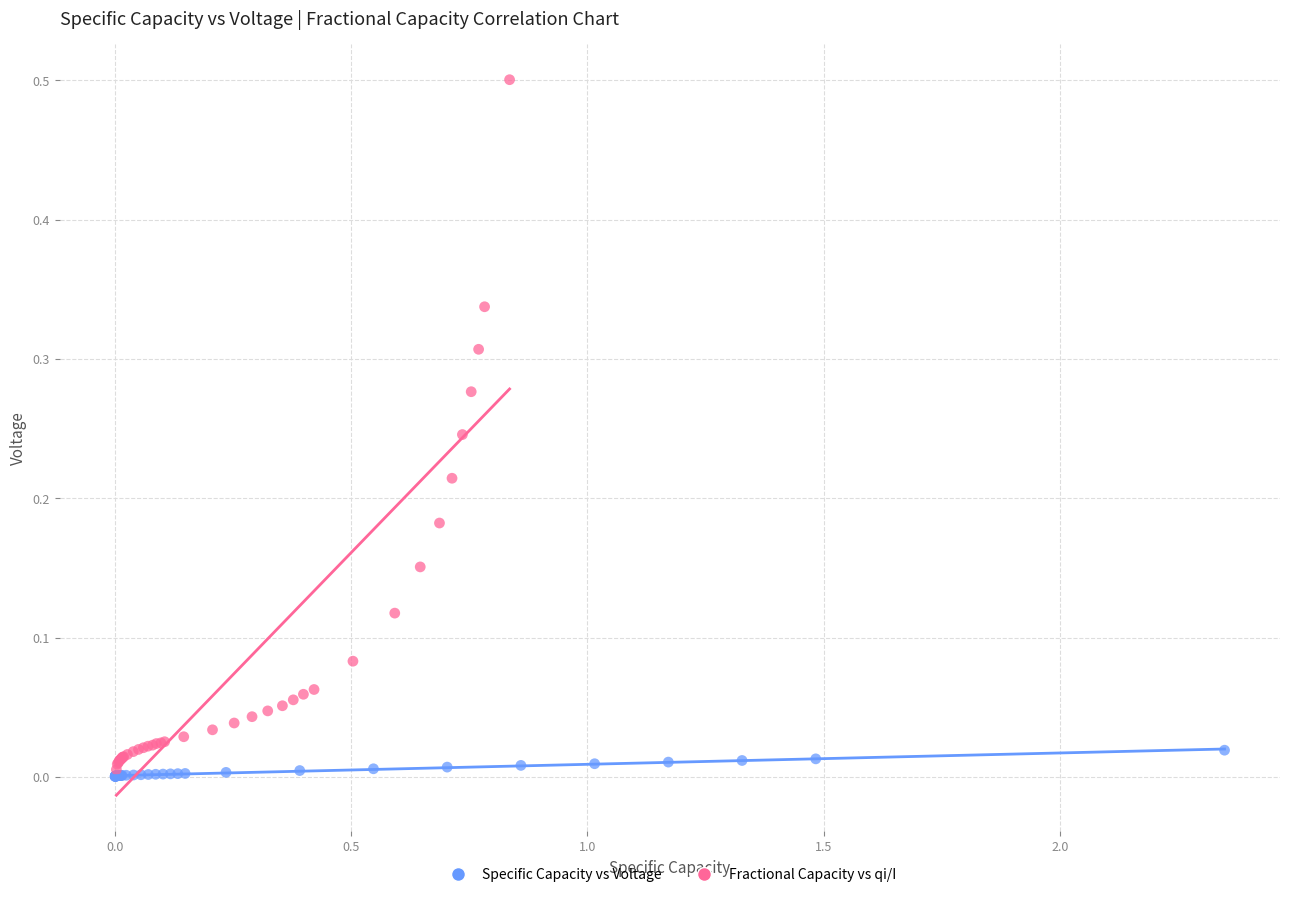

Which series has the widest spread of Y values?

Fractional Capacity vs qi/I